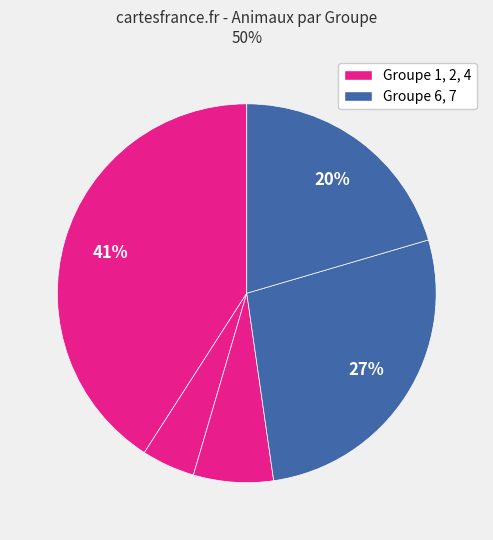

How many slices are in this pie chart?

5